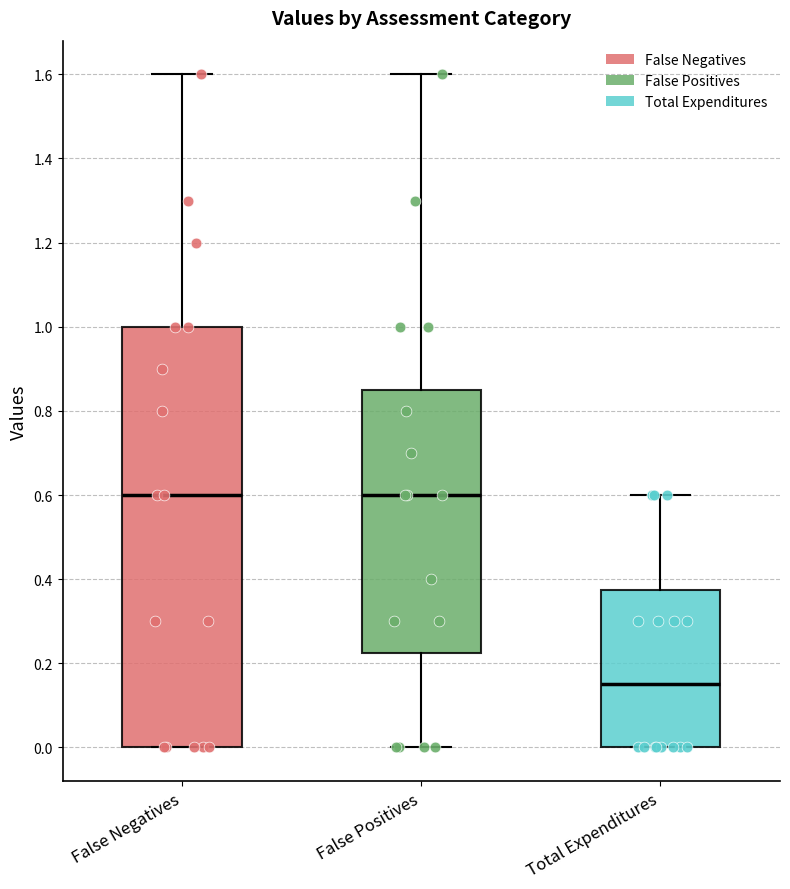

Reading left to right, read every box against the y-axis: the position of its median line, the range the box covers, and the ends of its whiskers. The values are not printed on the chart, so give them approximately, as read against the axis.

False Negatives: median 0.60, box 0.00 to 1.00, whiskers 0.00 to 1.60
False Positives: median 0.60, box 0.22 to 0.86, whiskers 0.00 to 1.60
Total Expenditures: median 0.16, box 0.00 to 0.38, whiskers 0.00 to 0.60